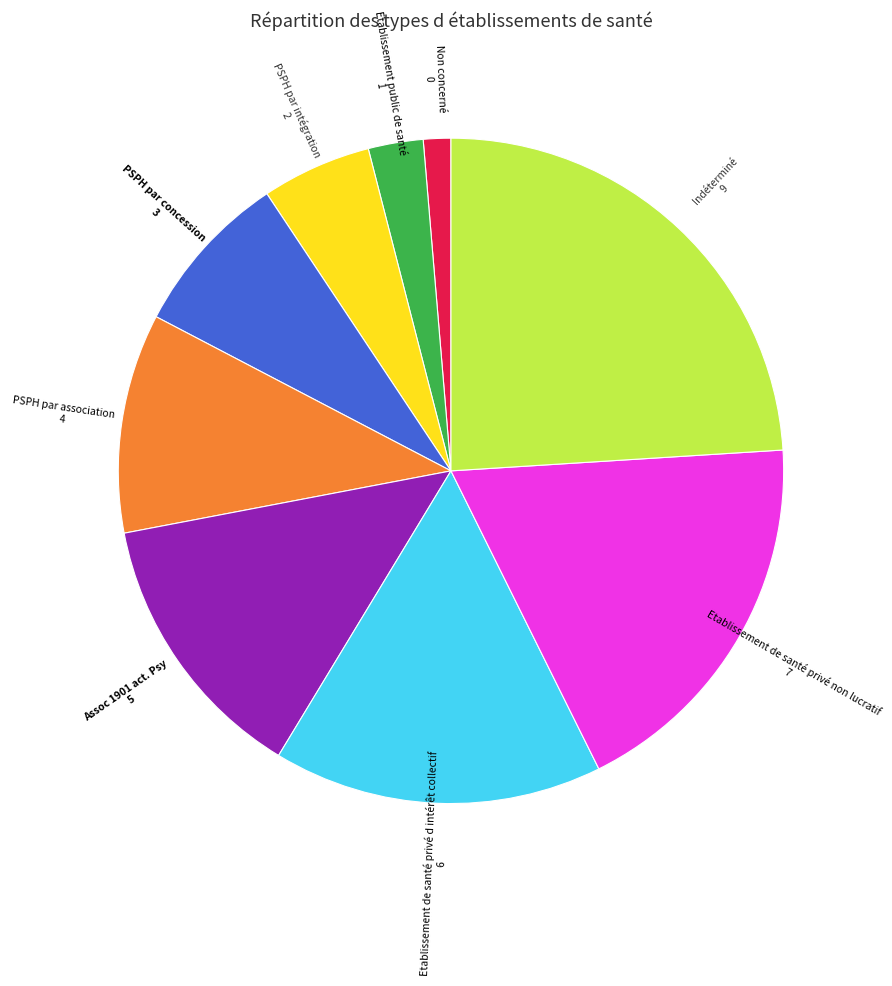

Is there a majority slice in this chart?

No